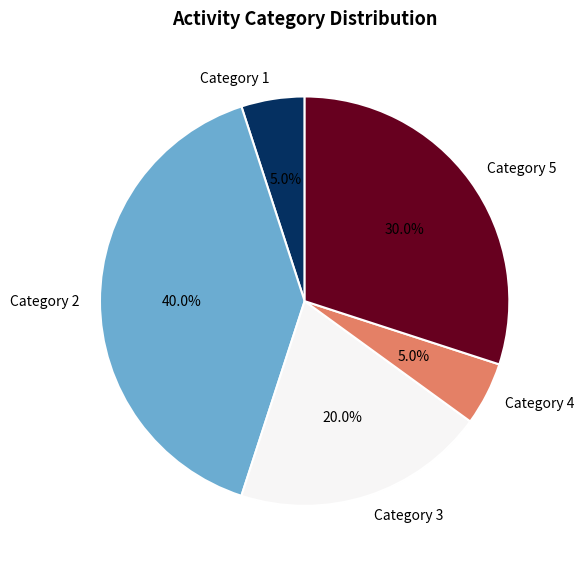

How much of the chart is everything except Category 4?

95.0%